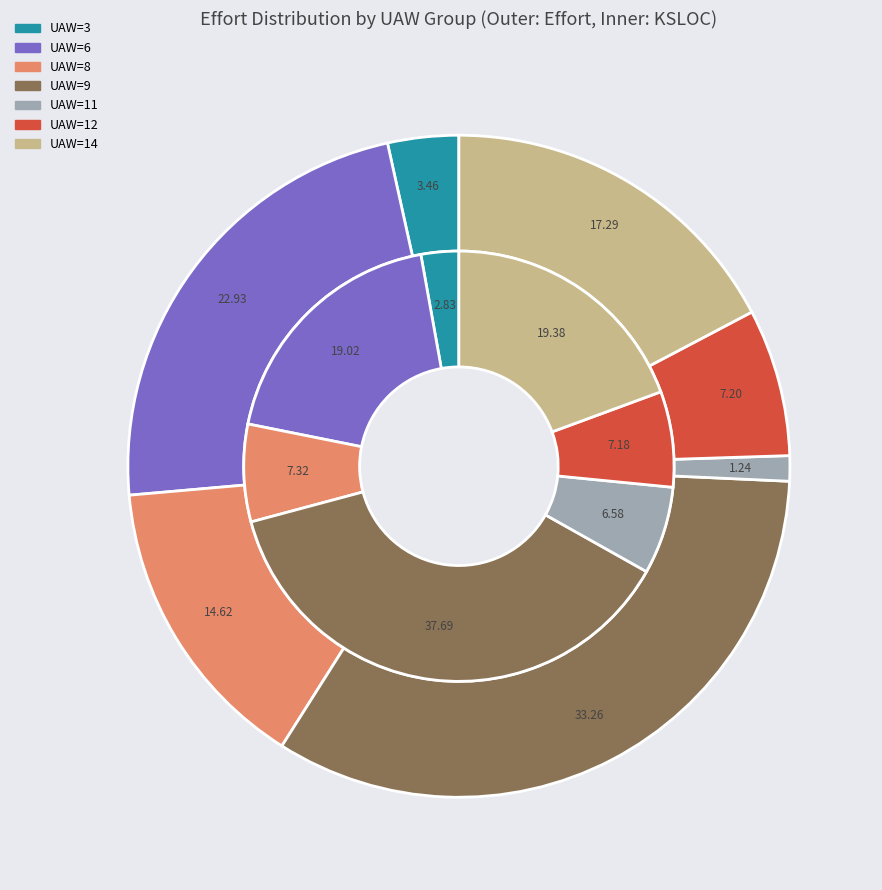

Does F14a_soccer account for over 50% of the chart?

No